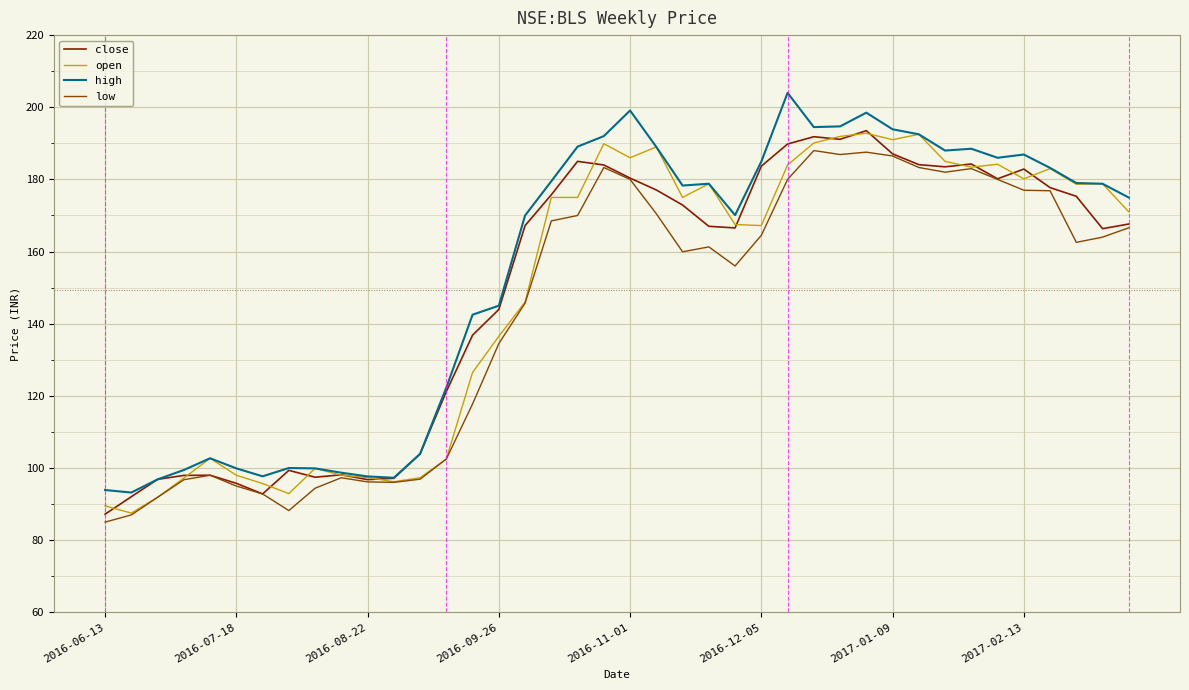

What is the highest value of the low series?

188.0